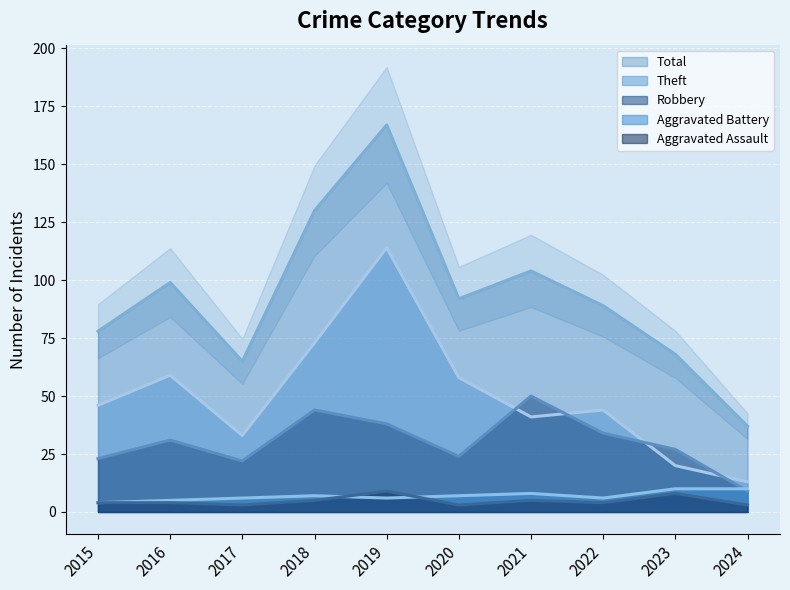

The value of Aggravated Battery at 2019 is 6. True or false?

True